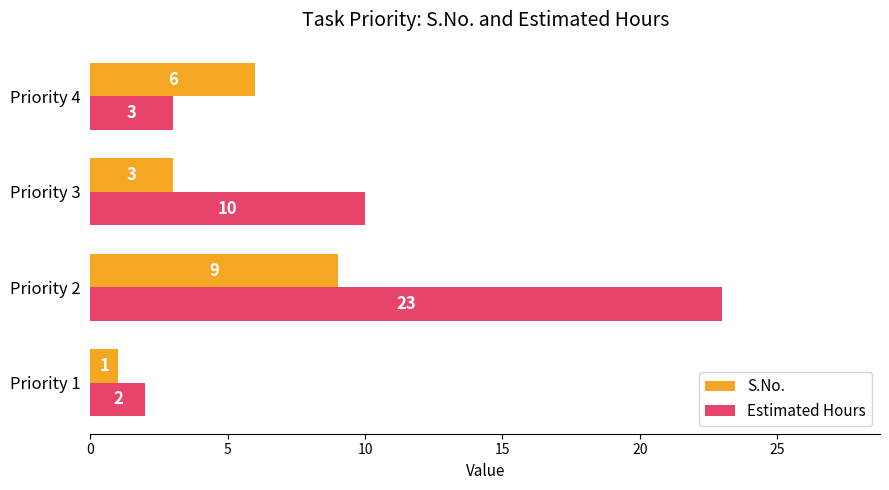

True or false: Estimated Hours has a value of 2 at Priority 1.

True